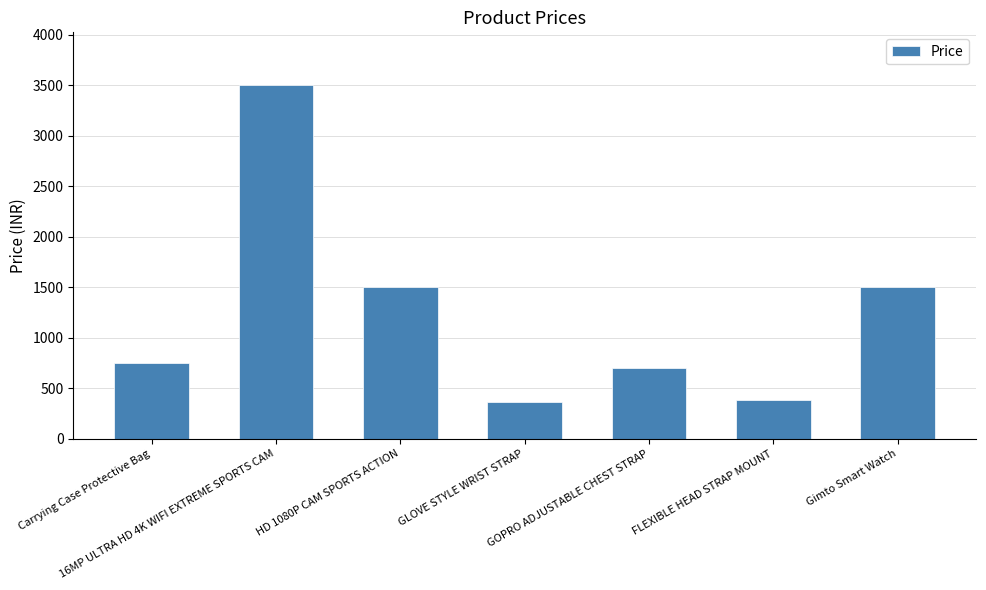

What is the approximate value at Carrying Case Protective Bag, to the nearest 10?

750